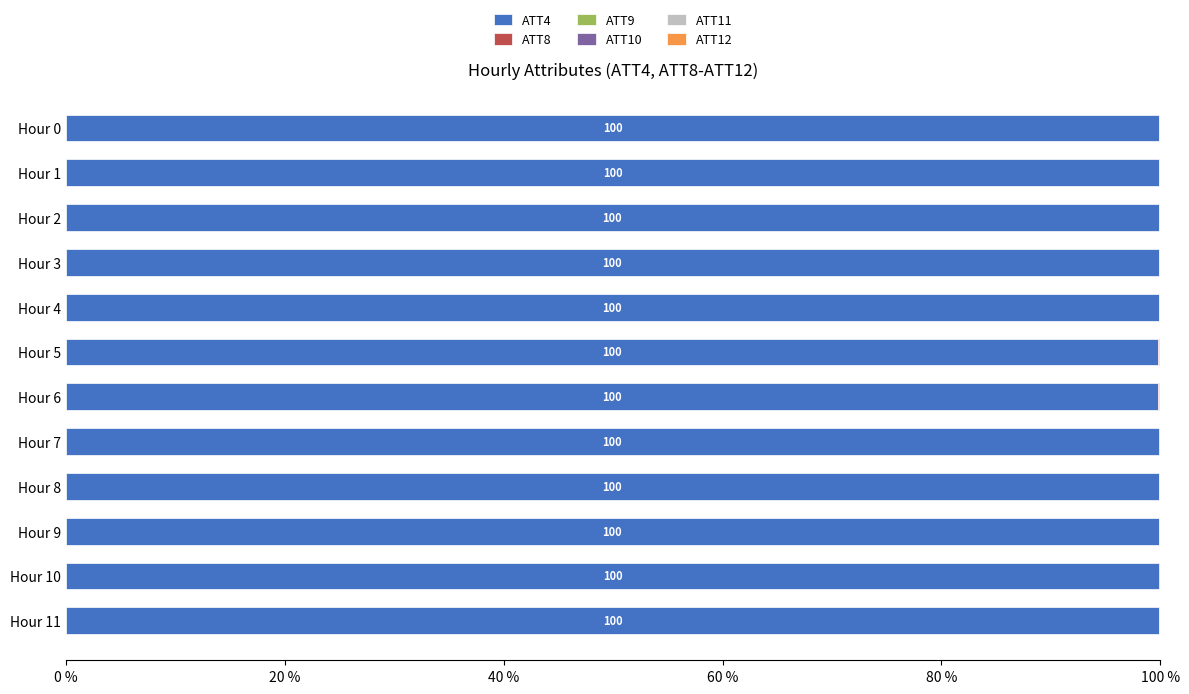

The value of ATT4 at Hour 7 is 99.8. True or false?

True